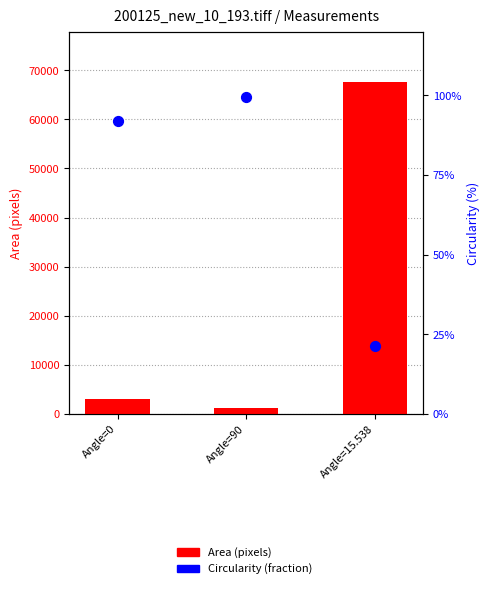

Which series contains the highest Y value?

Area